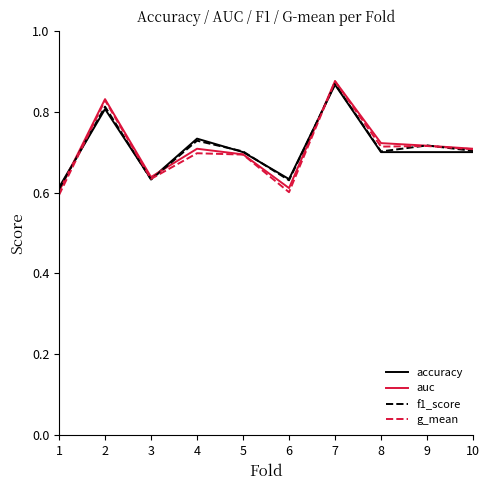

How many distinct data groups are displayed?

4